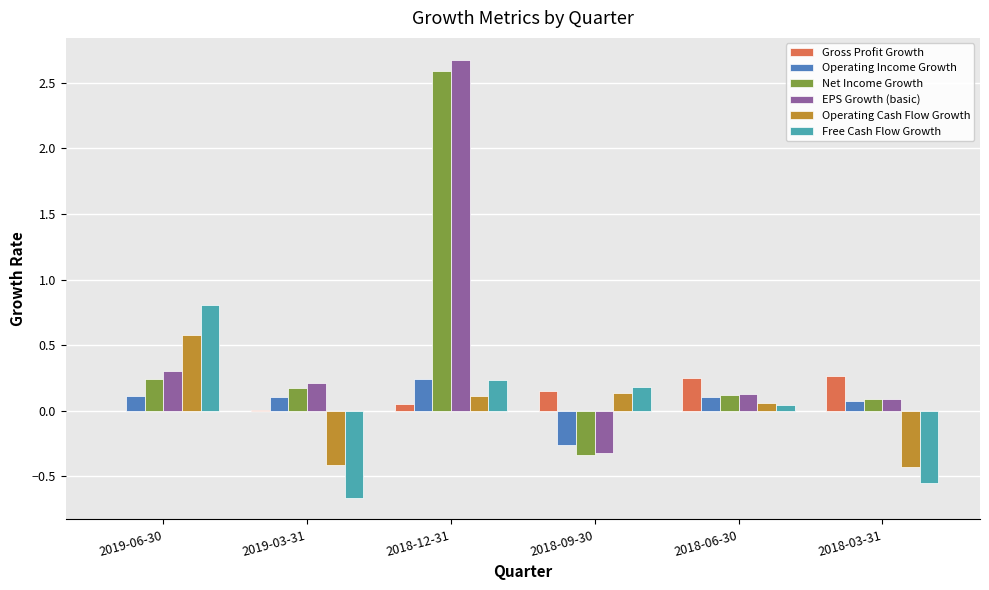

How many groups of bars are there?

6